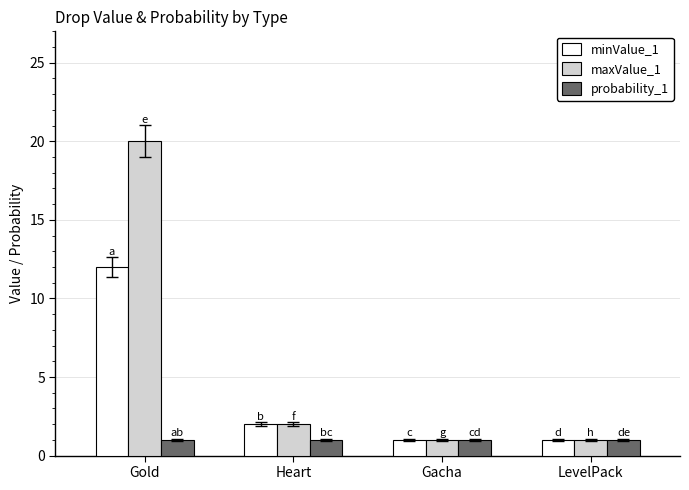

What are all the series names shown in the legend?

minValue_1, maxValue_1, probability_1